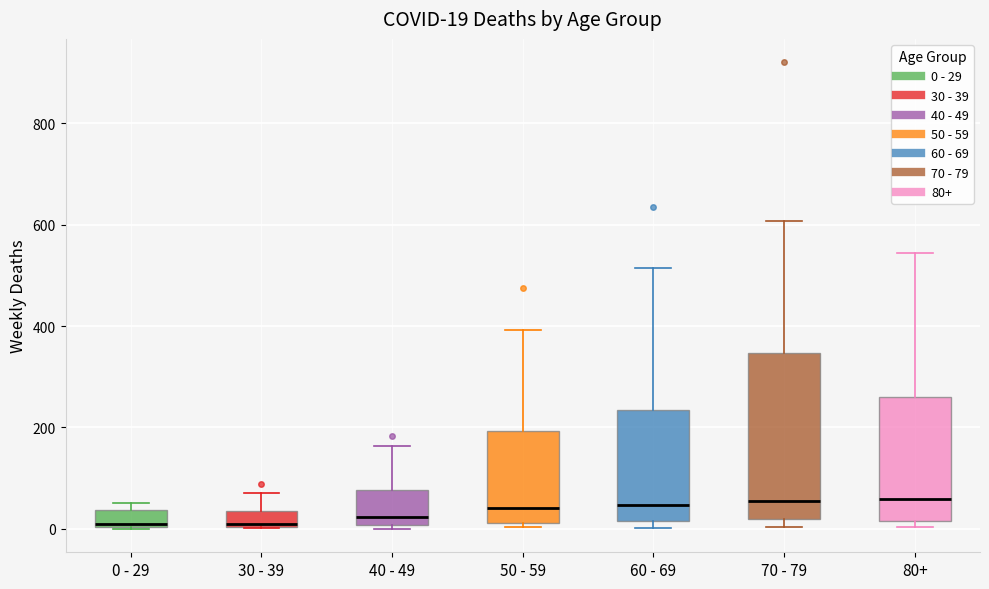

Comparing the boxes themselves (not the whiskers), which one is the tallest?

70 - 79